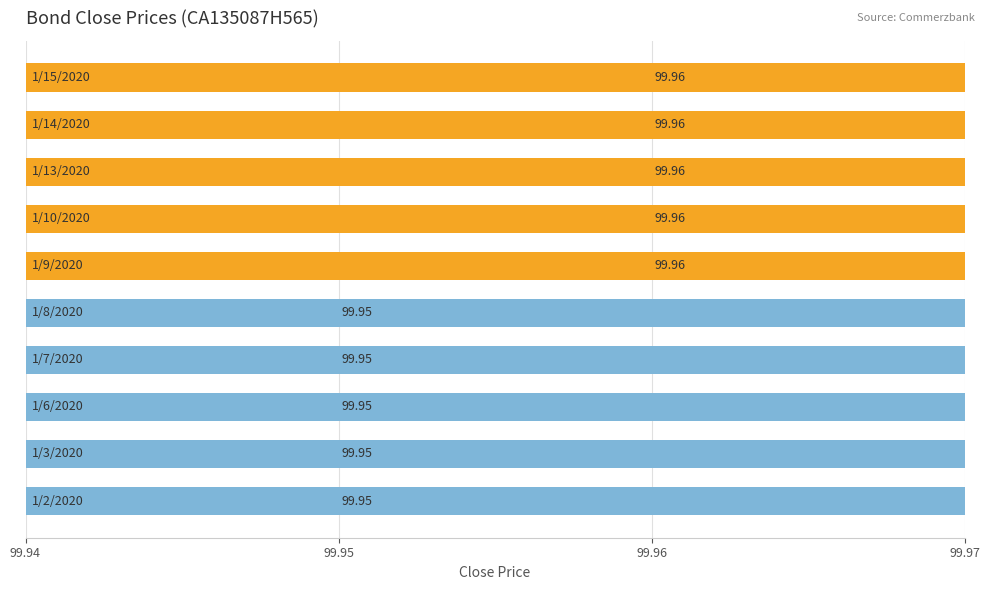

What is the maximum value shown in the chart?

100.0